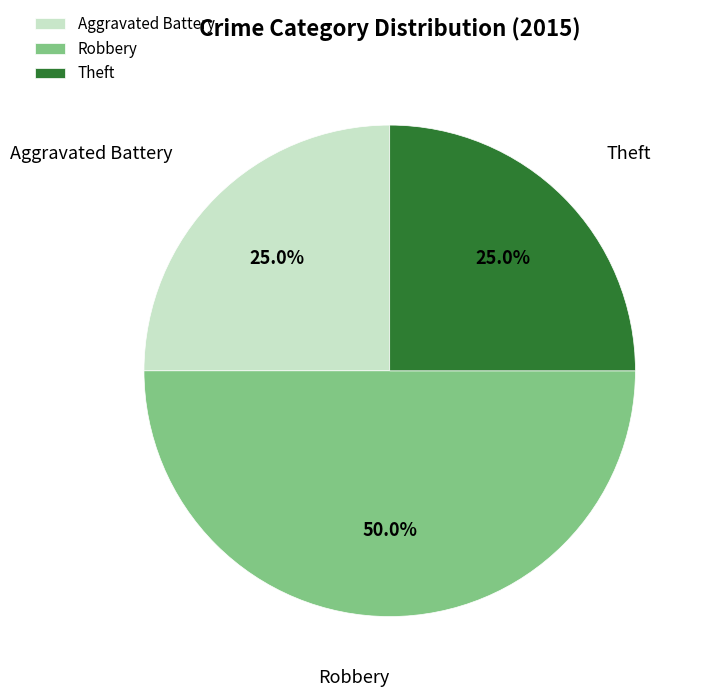

How much of the chart is everything except Theft?

75.0%